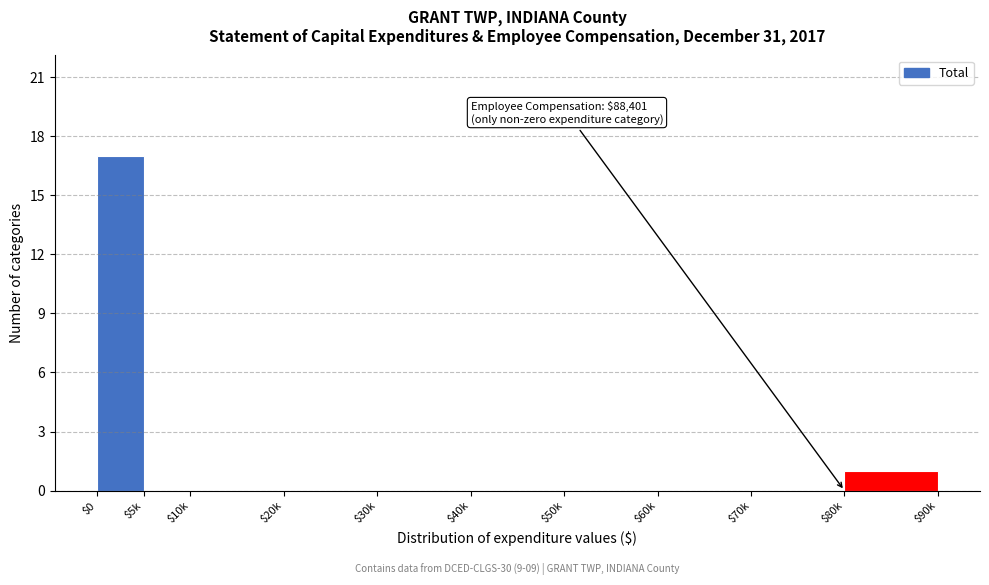

What is the sum of all values?

18